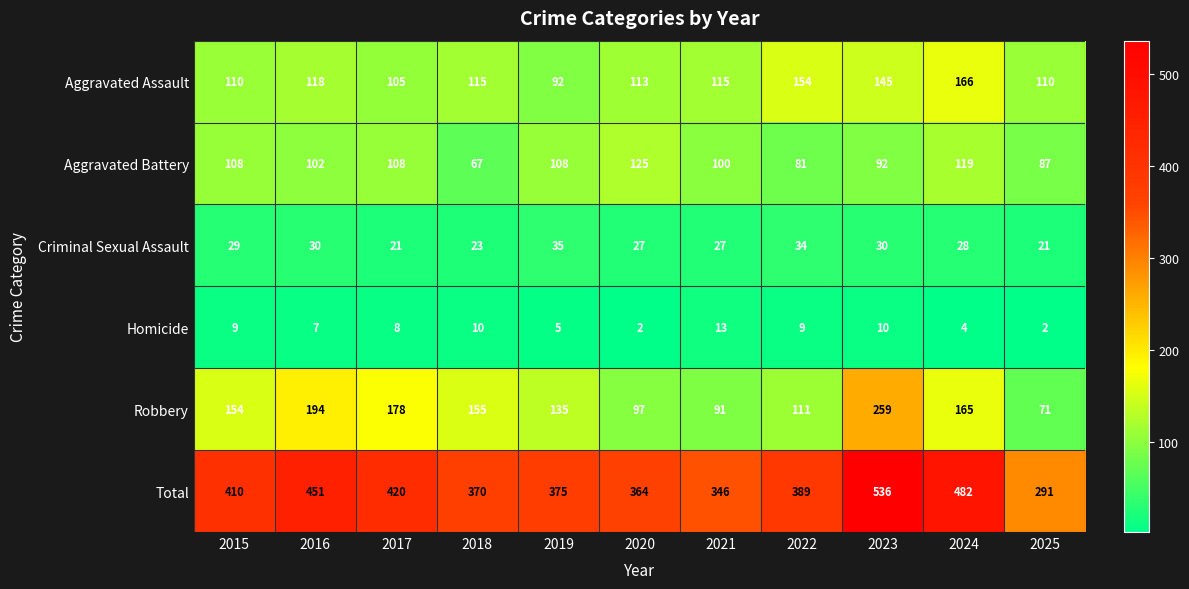

Rank the categories by Robbery value from lowest to highest.

2025, 2021, 2020, 2022, 2019, 2015, 2018, 2024, 2017, 2016, 2023